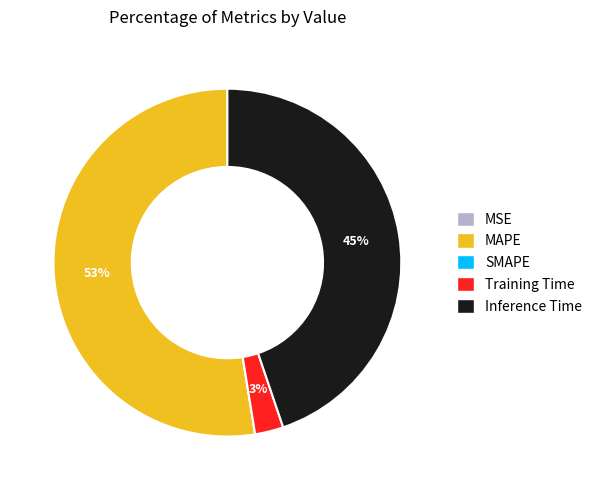

Is there any slice that represents more than half of the pie?

Yes